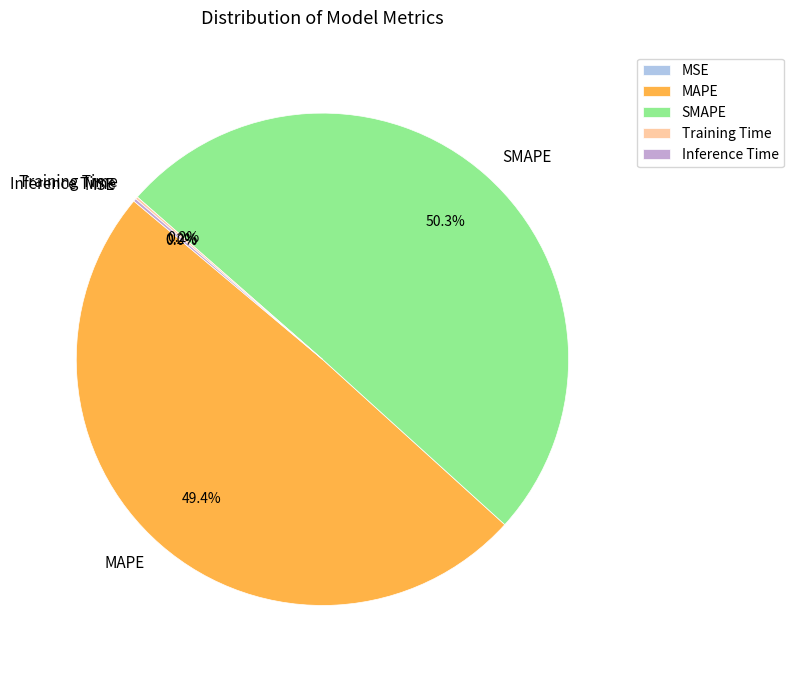

Which category accounts for the majority?

SMAPE